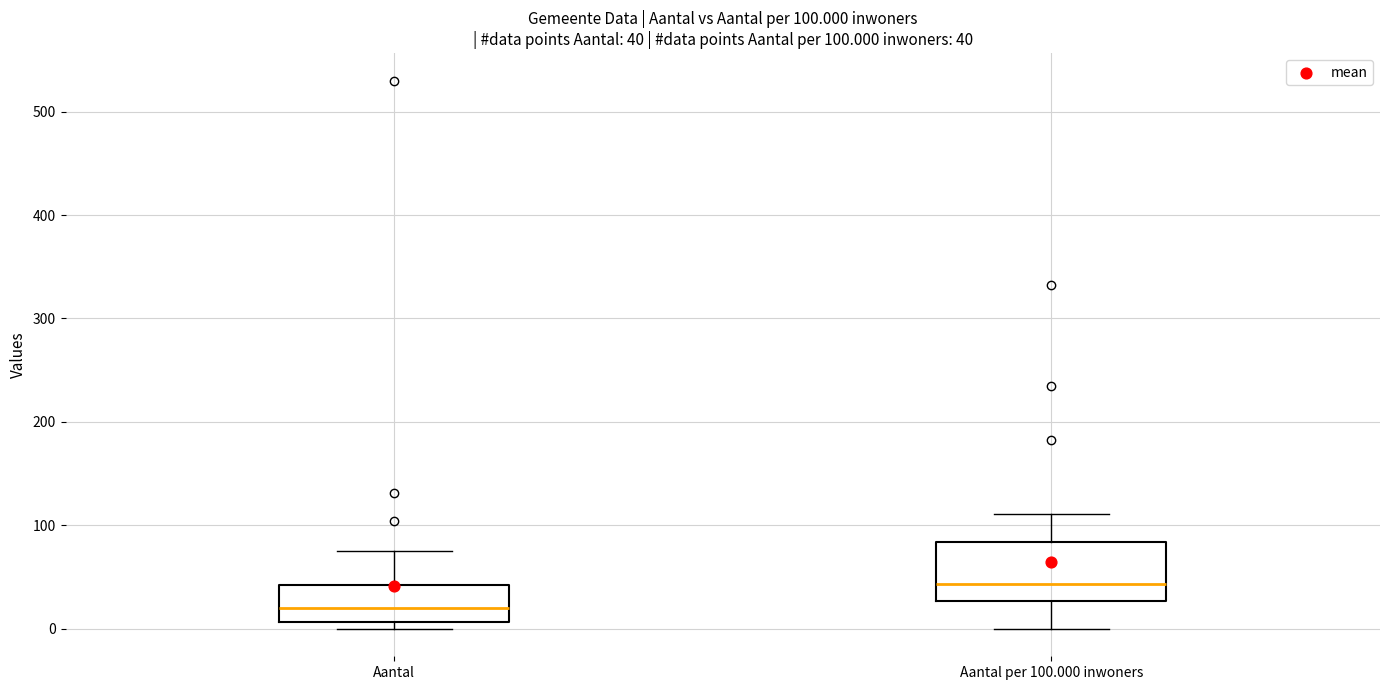

Comparing the boxes themselves (not the whiskers), which one is the tallest?

Aantal per 100.000 inwoners